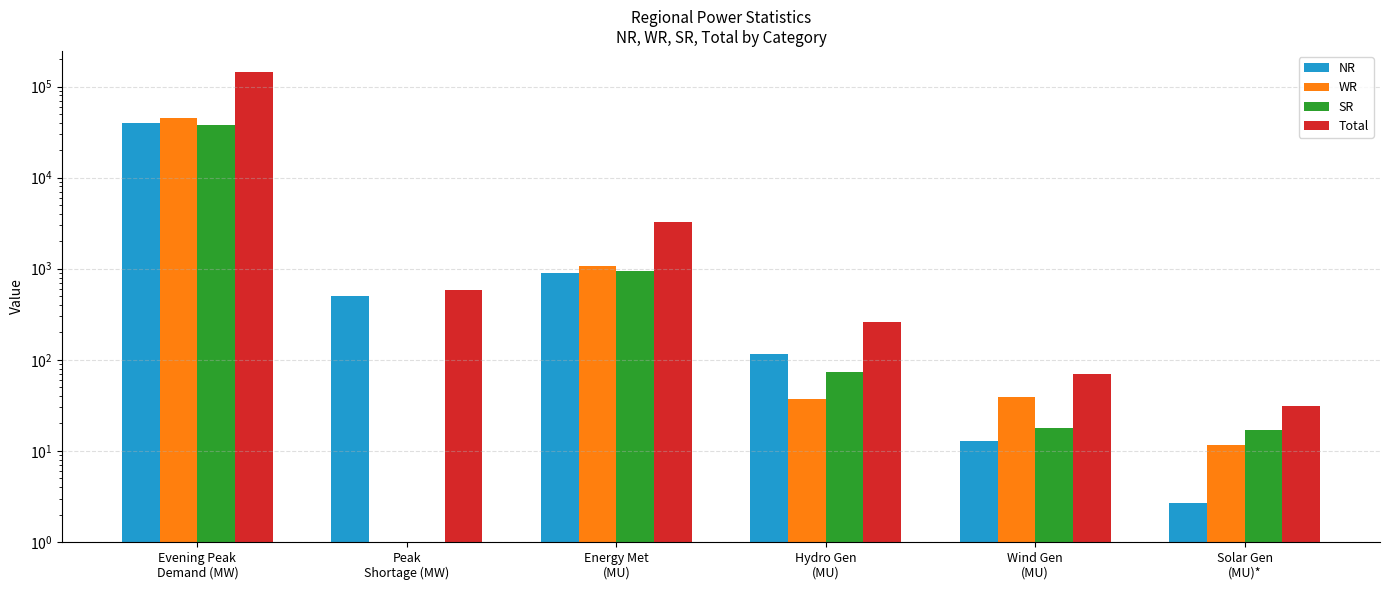

Is it true that SR equals 437.1 at Energy Met
(MU)?

False